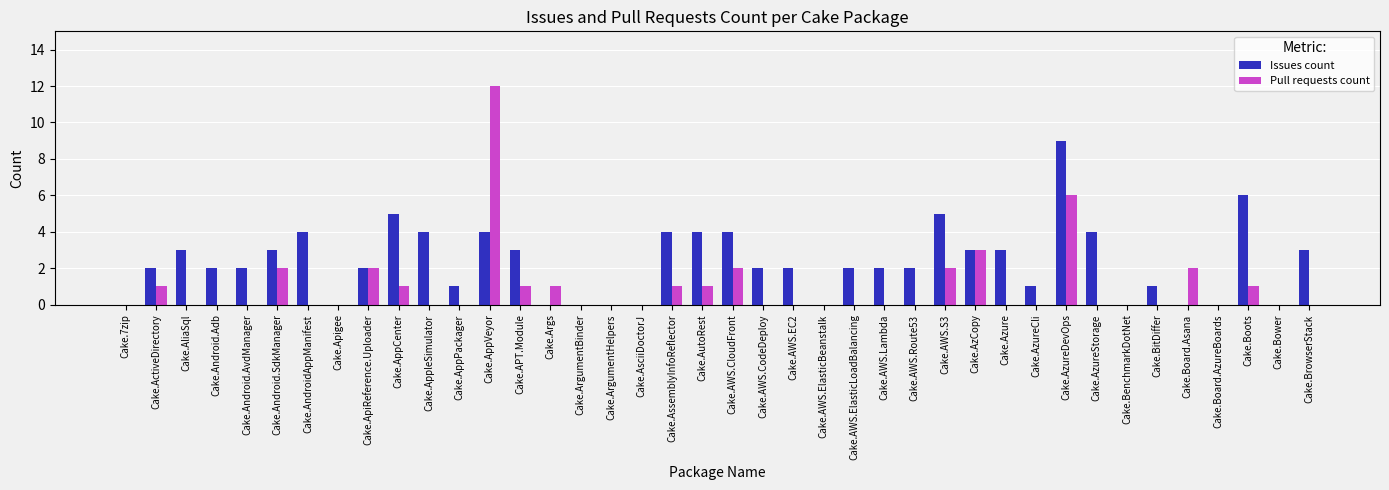

What is the average value of the Issues count series?

2